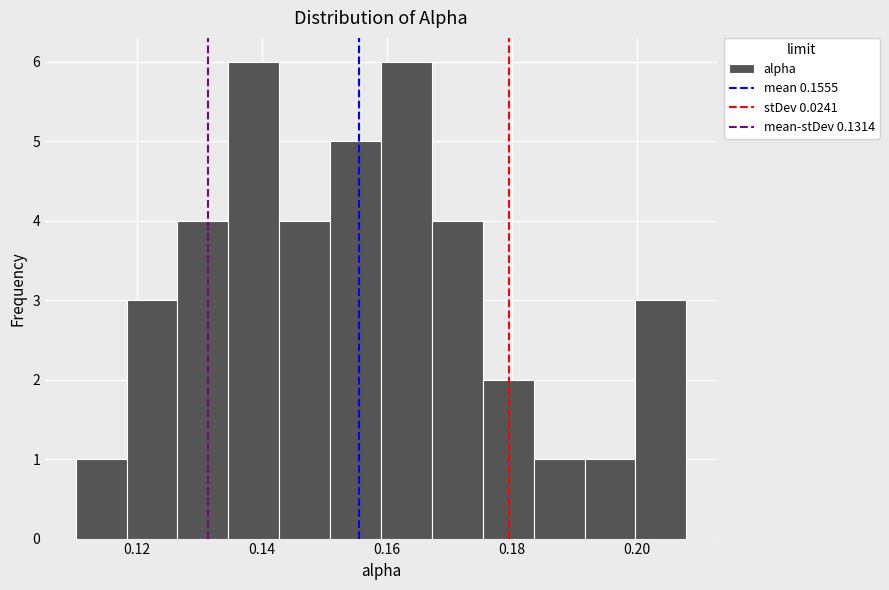

Reading left to right, list every bar in this chart as the range it spans on the x-axis followed by its height. Neither the bar edges nor the heights are printed on the chart, so give them approximately, as read against the axes.

0.110 to 0.118: 1
0.118 to 0.126: 3
0.126 to 0.134: 4
0.134 to 0.142: 6
0.142 to 0.150: 4
0.150 to 0.160: 5
0.160 to 0.168: 6
0.168 to 0.176: 4
0.176 to 0.184: 2
0.184 to 0.192: 1
0.192 to 0.200: 1
0.200 to 0.208: 3